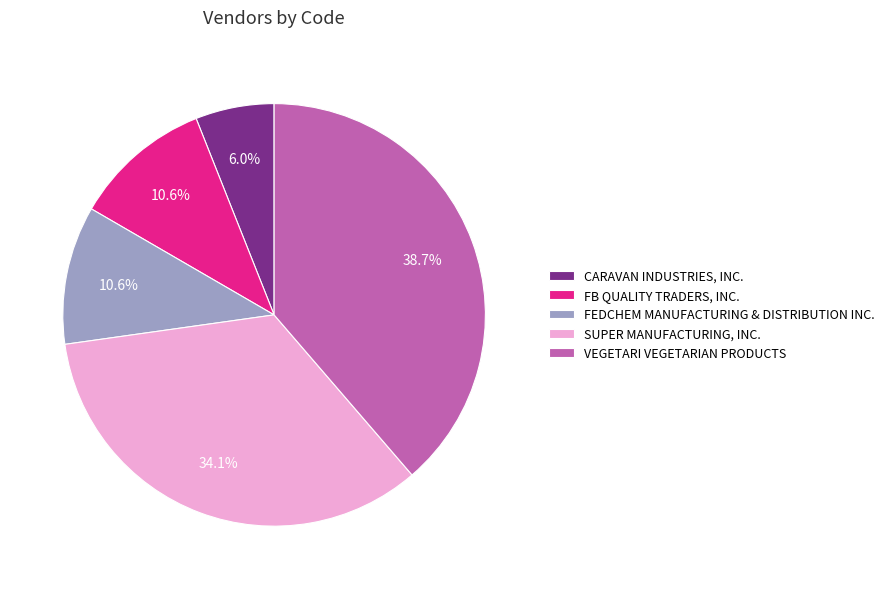

To the nearest percent, what percentage of the pie is VEGETARI VEGETARIAN PRODUCTS?

39%